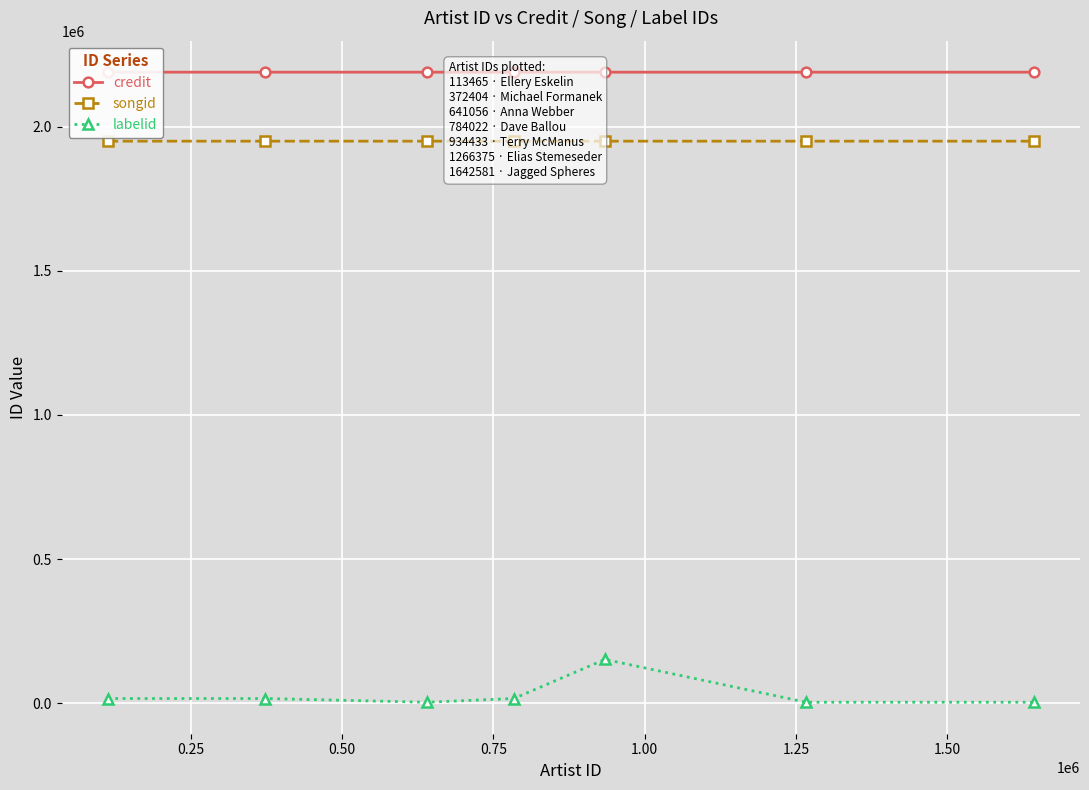

True or false: labelid has more than 2 interior local peaks.

False